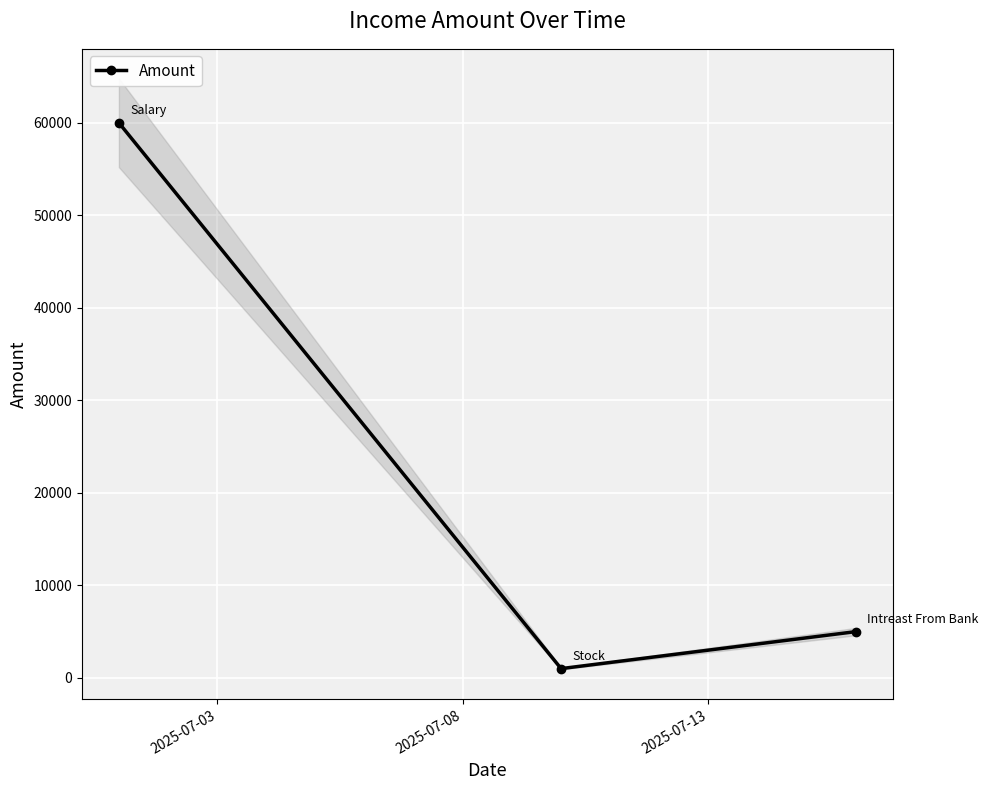

What is the value of the 1st point from the left?

60000